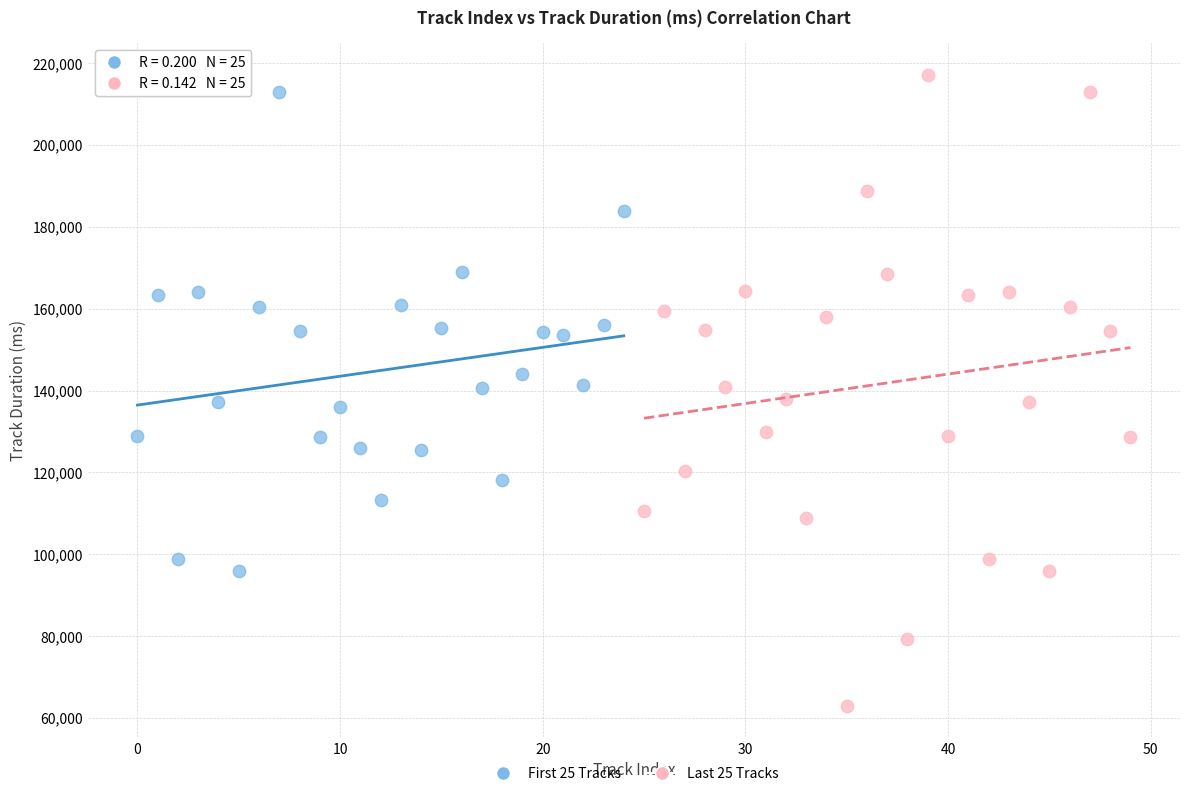

Which series has the largest Y range (max minus min)?

Last 25 Tracks